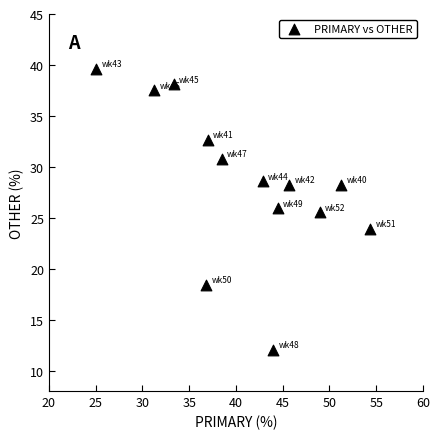

What is the range of X values (max minus min)?

29.3